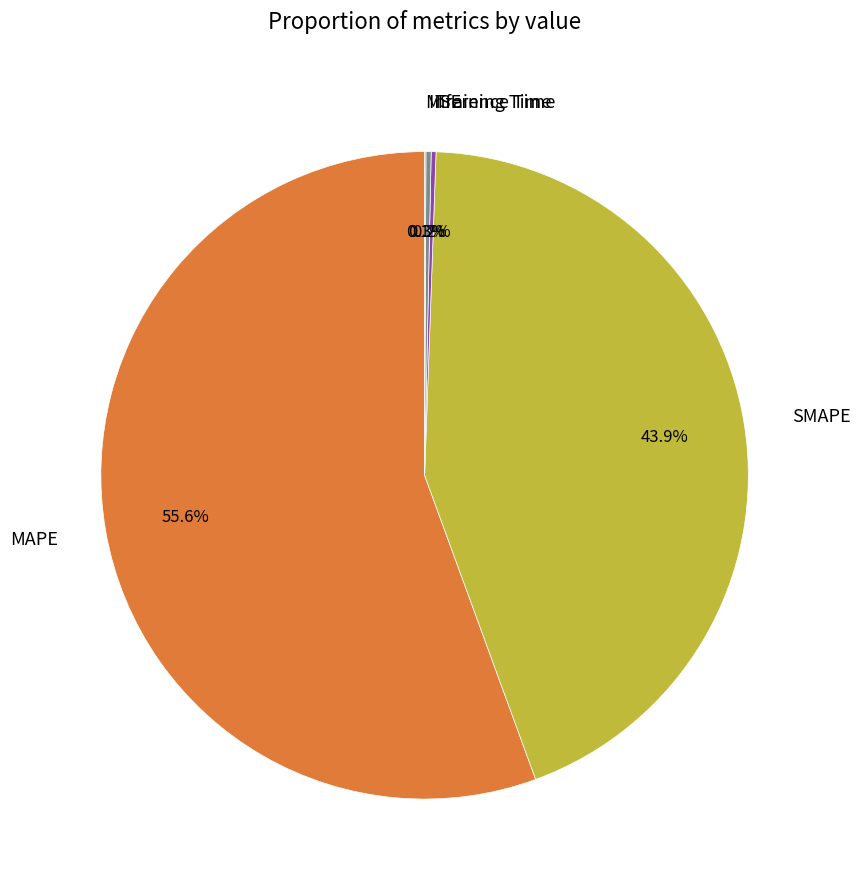

To the nearest percent, what is the average slice percentage?

20%